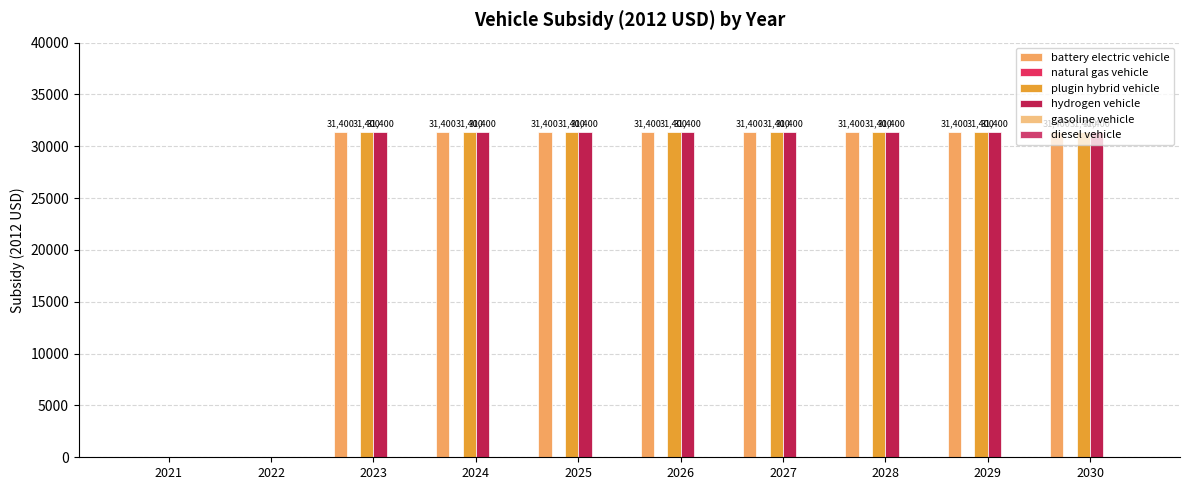

Reading right to left, extract all data points from this chart.

battery electric vehicle: 2030=31400	2029=31400	2028=31400	2027=31400	2026=31400	2025=31400	2024=31400	2023=31400	2022=0	2021=0
natural gas vehicle: 2030=0	2029=0	2028=0	2027=0	2026=0	2025=0	2024=0	2023=0	2022=0	2021=0
plugin hybrid vehicle: 2030=31400	2029=31400	2028=31400	2027=31400	2026=31400	2025=31400	2024=31400	2023=31400	2022=0	2021=0
hydrogen vehicle: 2030=31400	2029=31400	2028=31400	2027=31400	2026=31400	2025=31400	2024=31400	2023=31400	2022=0	2021=0
gasoline vehicle: 2030=0	2029=0	2028=0	2027=0	2026=0	2025=0	2024=0	2023=0	2022=0	2021=0
diesel vehicle: 2030=0	2029=0	2028=0	2027=0	2026=0	2025=0	2024=0	2023=0	2022=0	2021=0